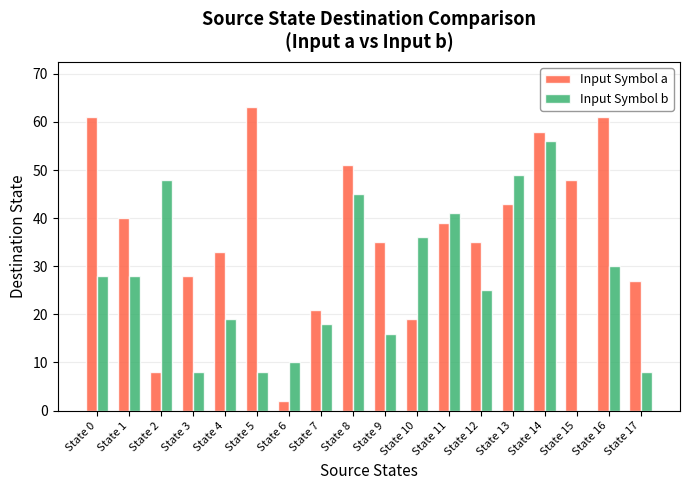

Reading left to right, extract all data points from this chart.

Input Symbol a: 61	40	8	28	33	63	2	21	51	35	19	39	35	43	58	48	61	27
Input Symbol b: 28	28	48	8	19	8	10	18	45	16	36	41	25	49	56	0	30	8